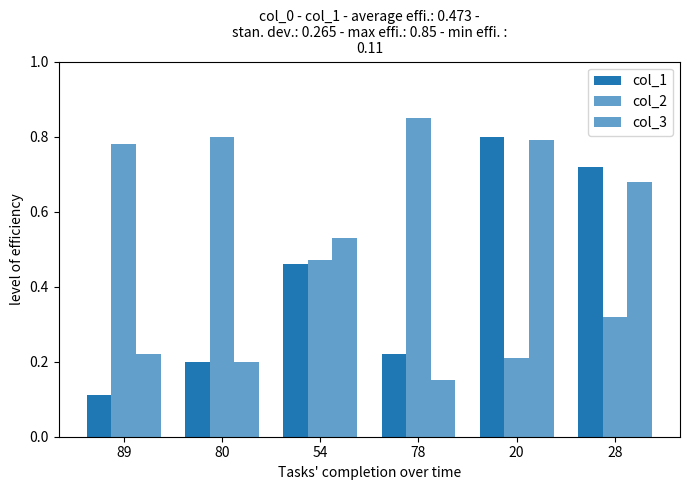

Where is col_1 nearest to the value 0?

89